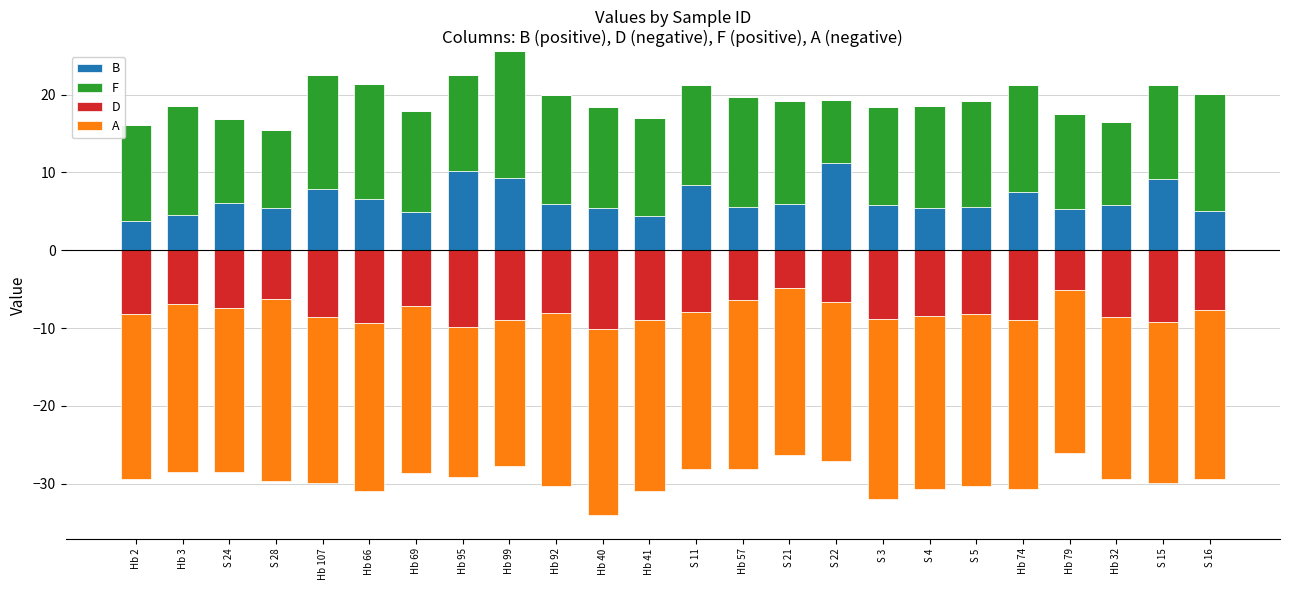

What is the sum of the B values at Hb 41 and Hb 3?

9.0